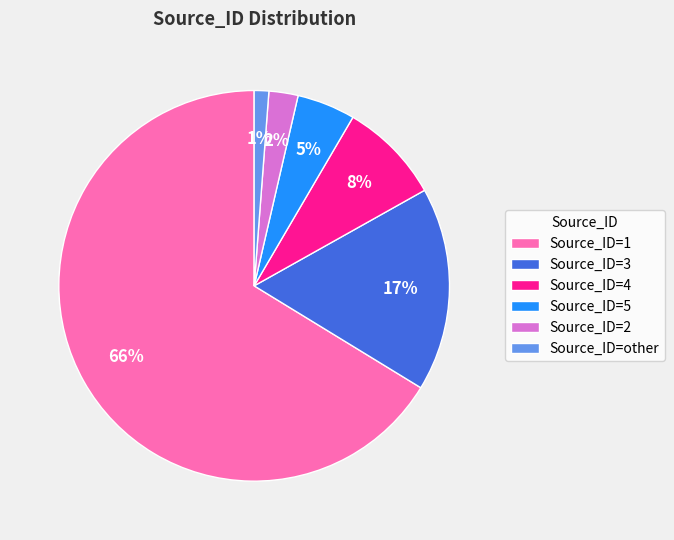

Is there any slice that represents more than half of the pie?

Yes